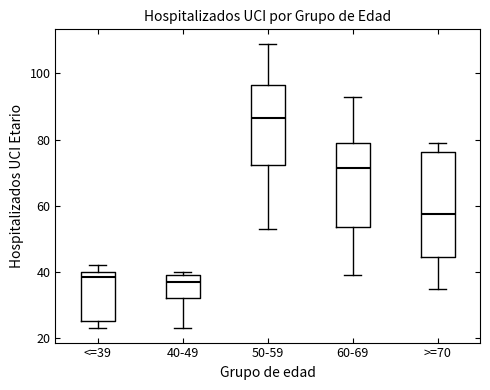

Where is the upper edge of the box for <=39 on the y-axis? The values are not printed on the chart, so give them approximately, as read against the axis.

40